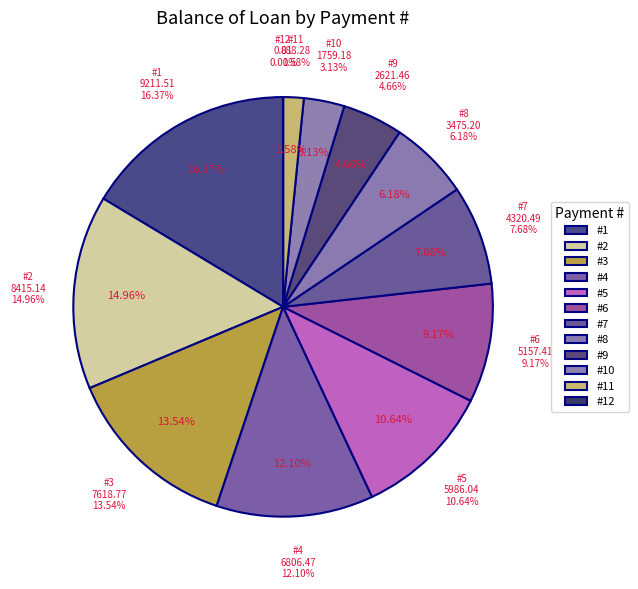

Rank the categories by value from lowest to highest.

12, 11, 10, 9, 8, 7, 6, 5, 4, 3, 2, 1